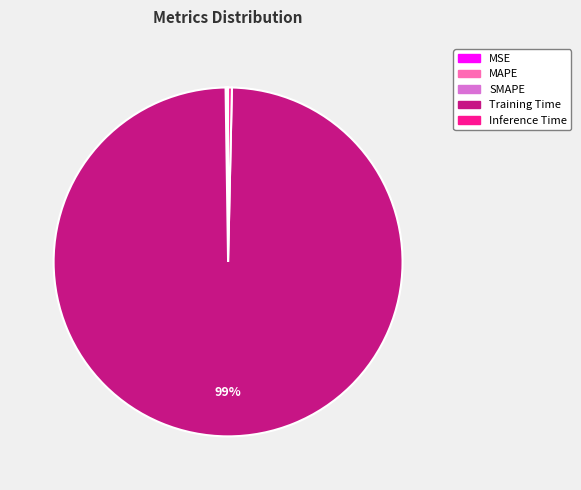

To the nearest percent, what is the average slice percentage?

20%